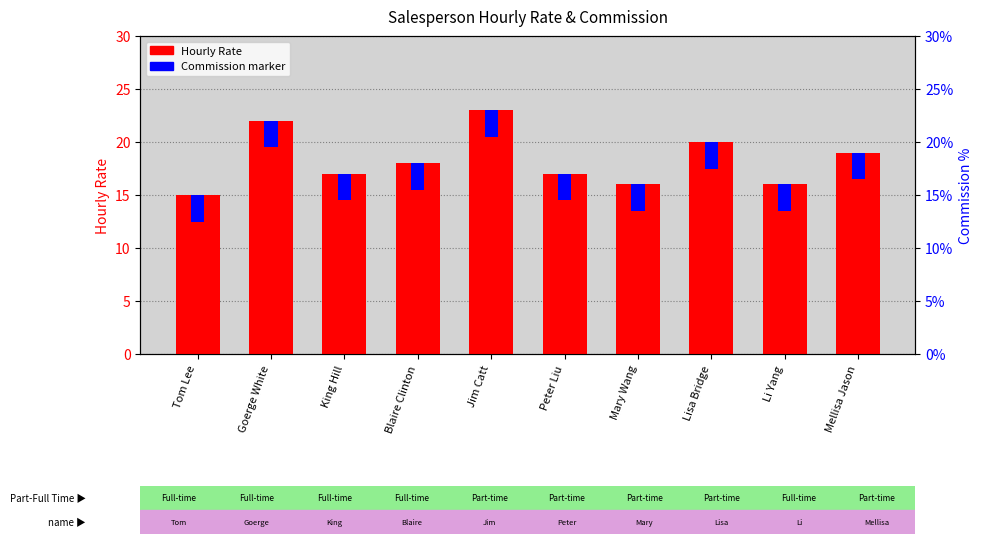

At which label is Commission (scaled) closest to 2?

Tom Lee